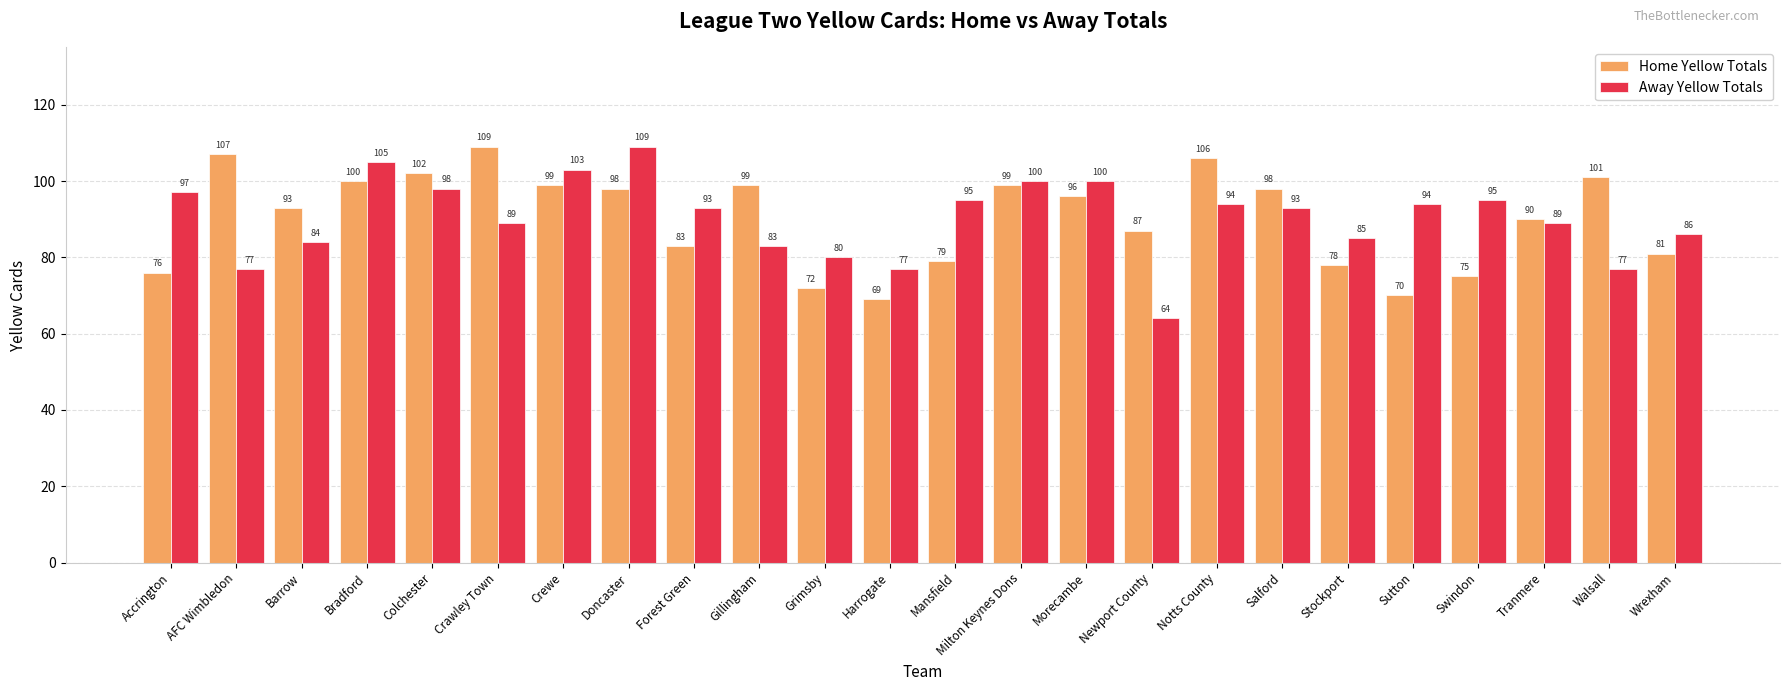

At which label does Away Yellow Totals reach its minimum?

Newport County